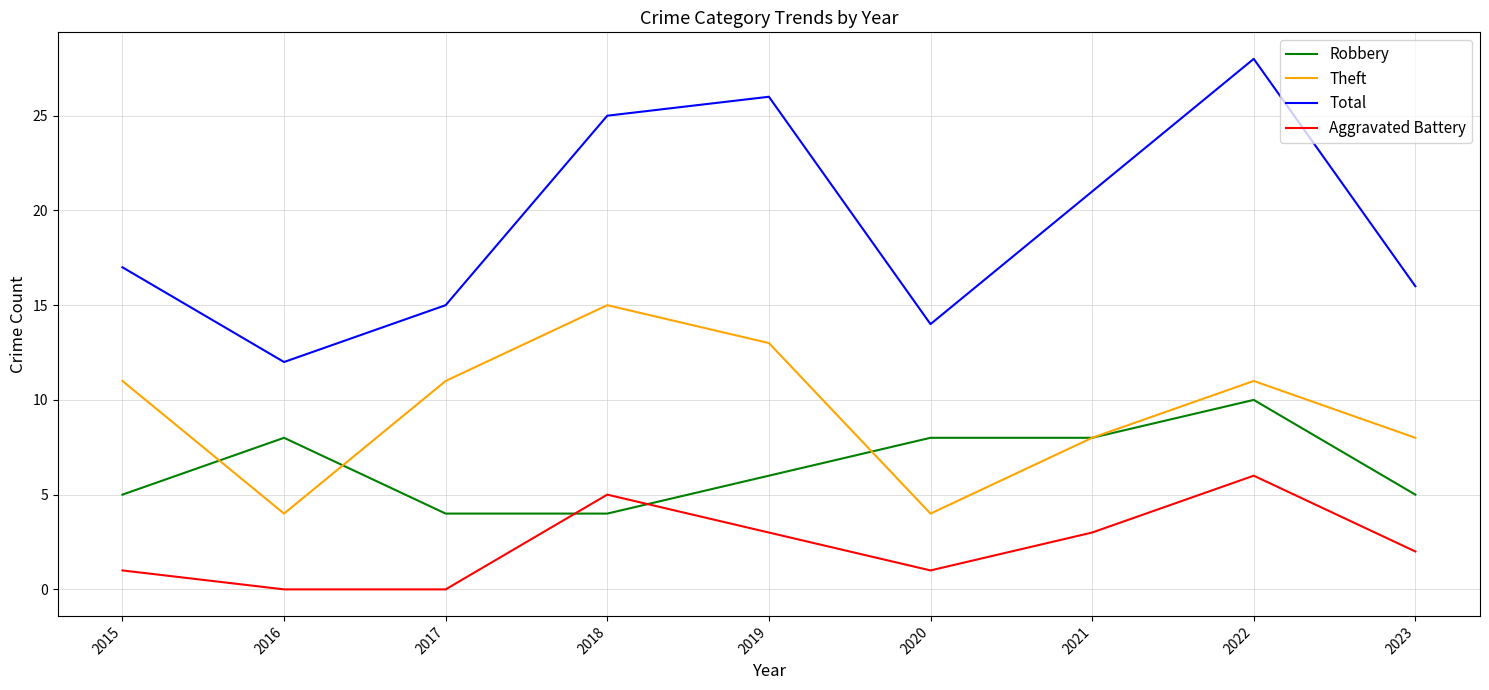

How many values in the Robbery series are below 6?

4